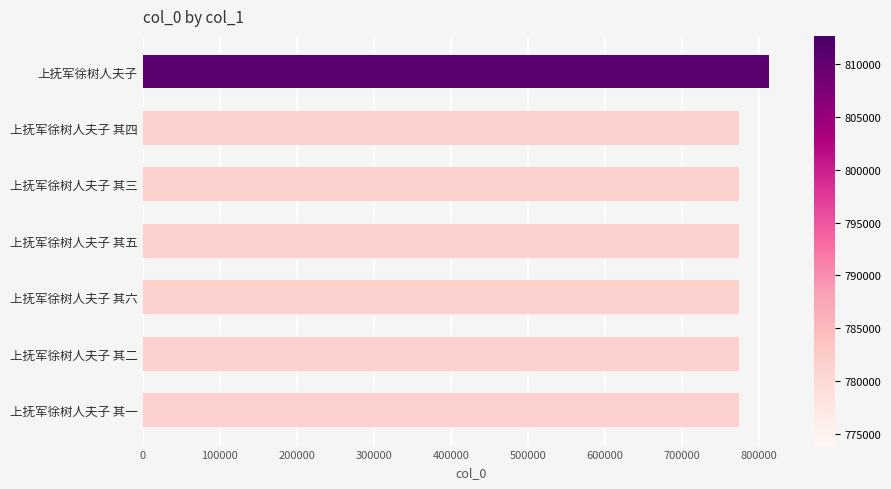

The value at 上抚军徐树人夫子 其五 is 773895. True or false?

True